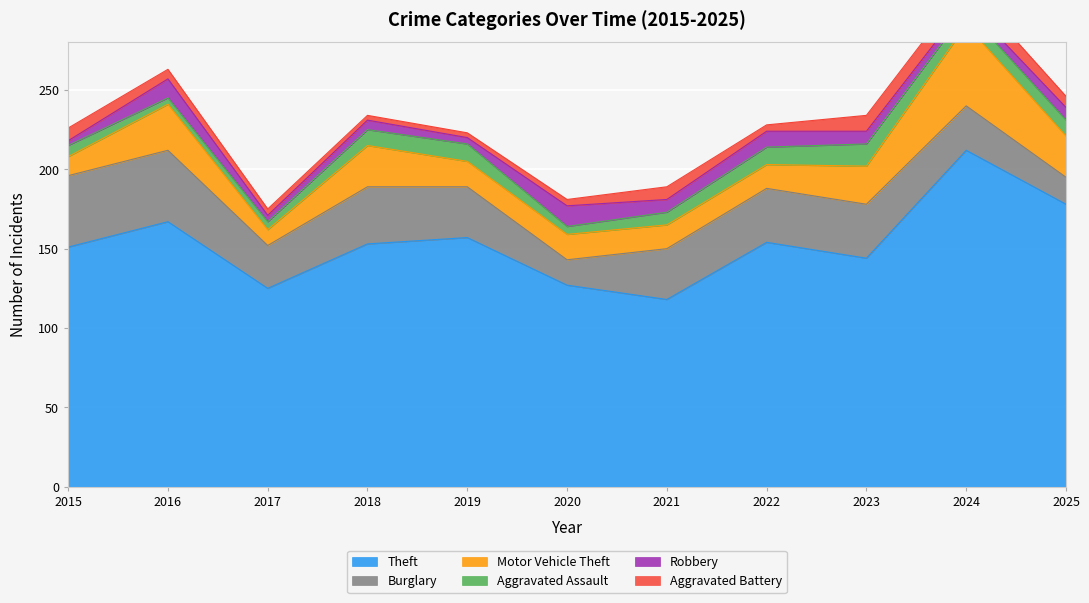

Where does the Robbery series first go above 8?

2016